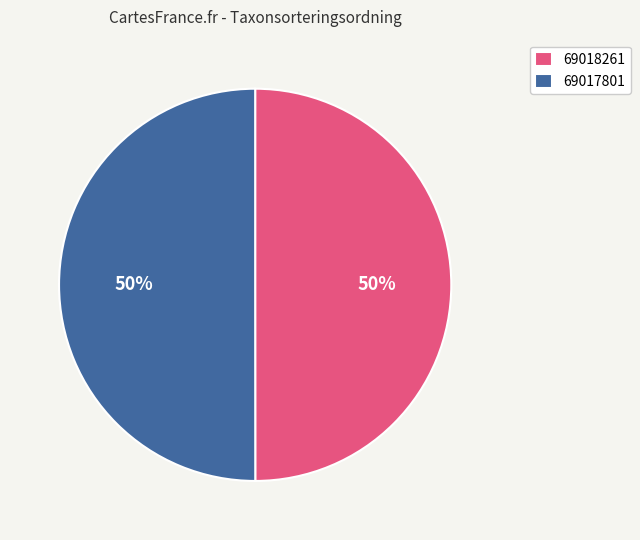

How many slices are in this pie chart?

2